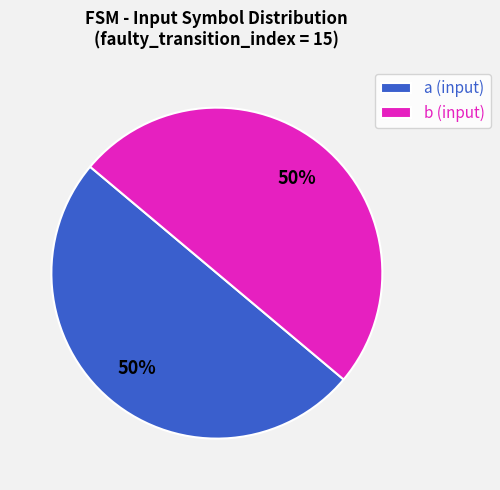

Is the sum of b (input) and a (input) greater than half?

Yes